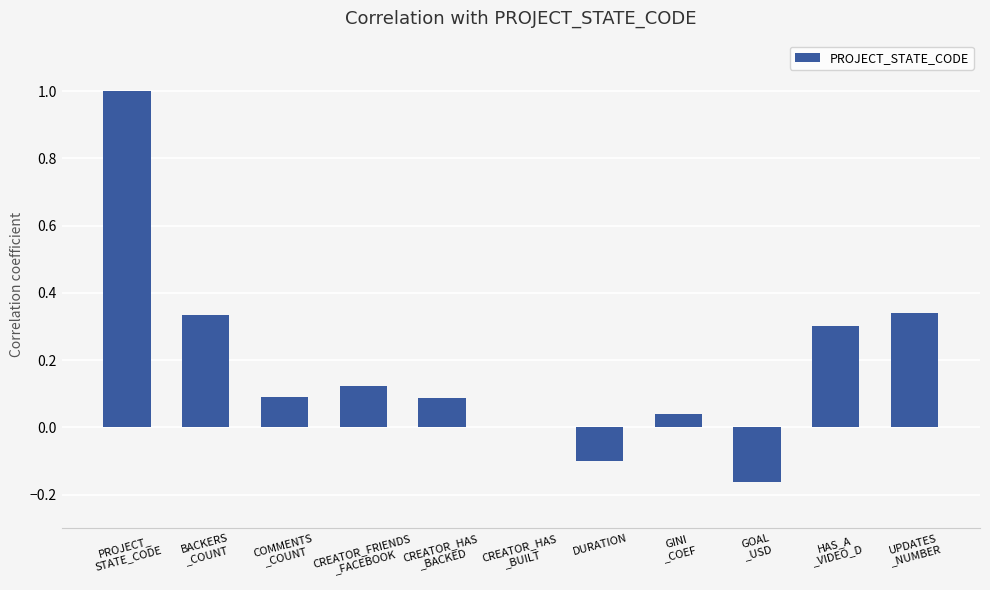

What is the change in value from GOAL
_USD to HAS_A
_VIDEO_D?

+0.5